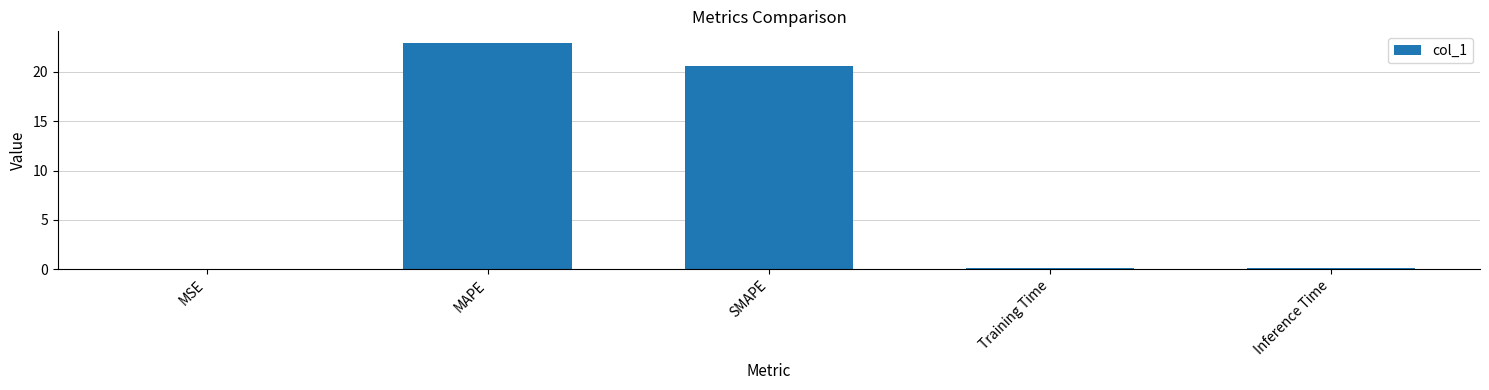

Which label corresponds to the largest value in the chart?

MAPE